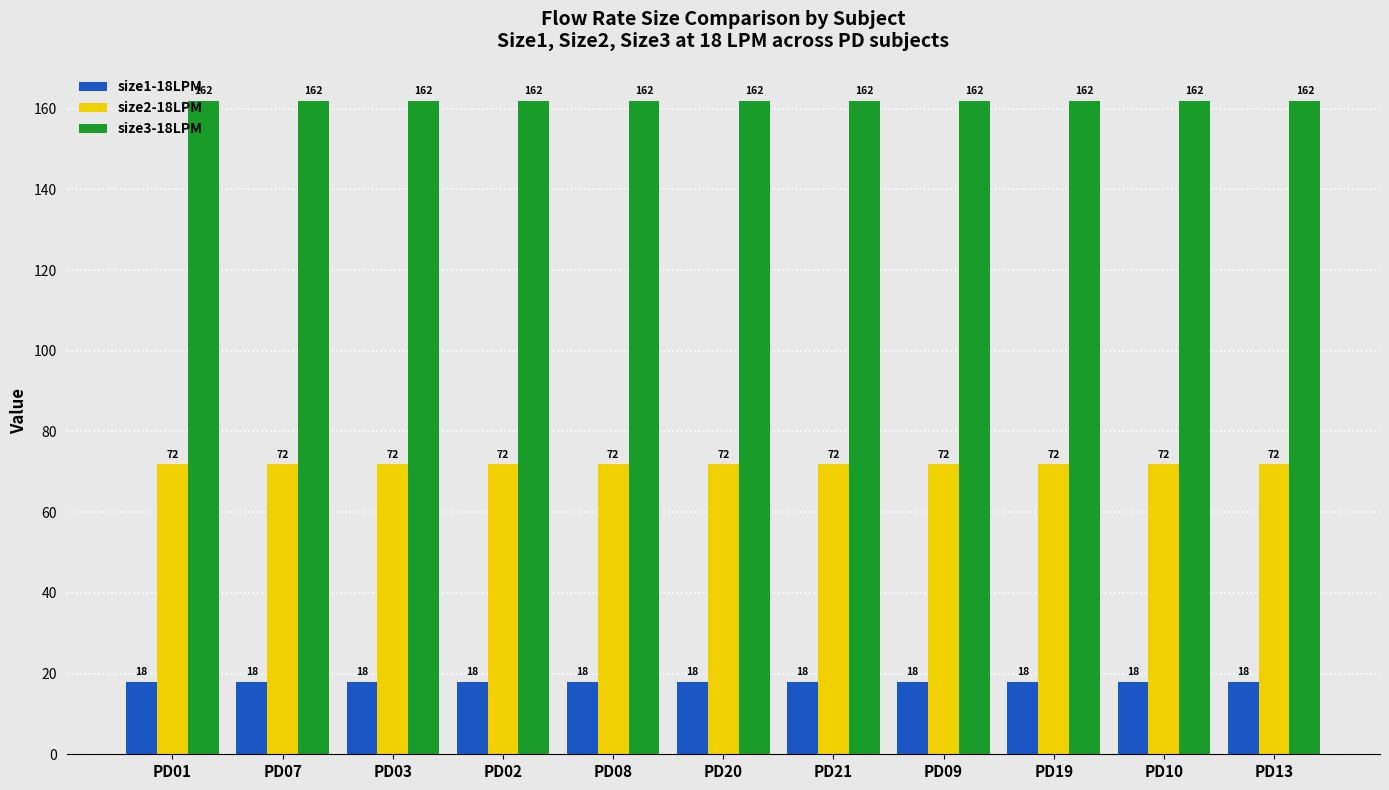

The size3-18LPM series shows 273 at PD07. True or false?

False